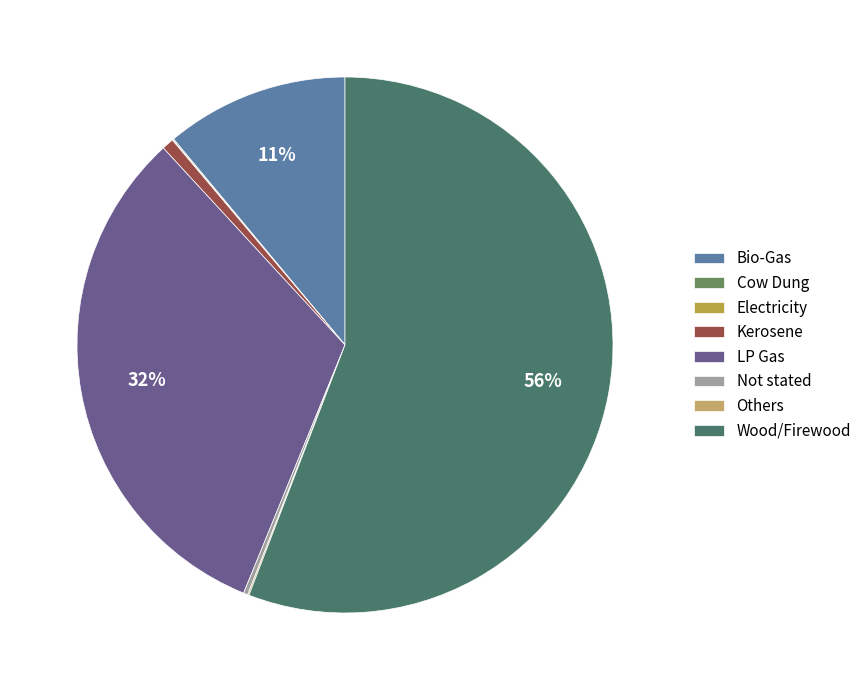

To the nearest percent, what percentage of the pie is Kerosene?

1%